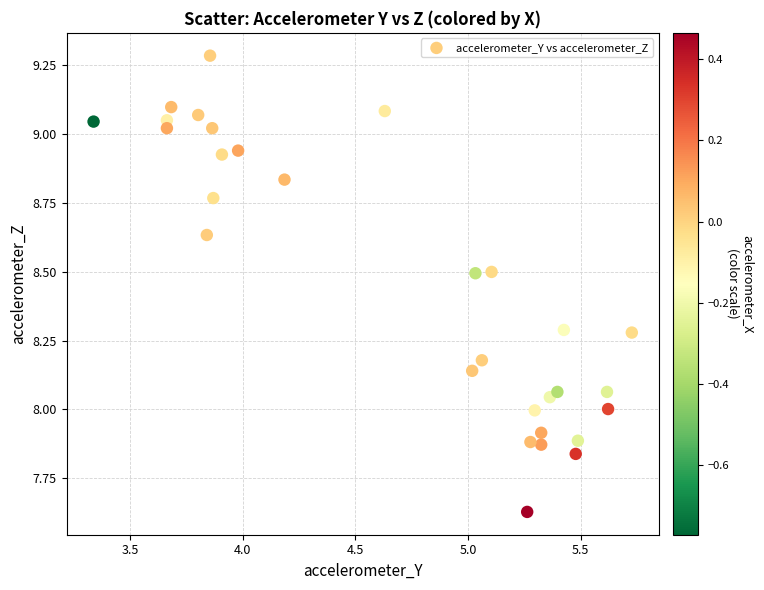

What is the range of Y values (max minus min)?

1.7